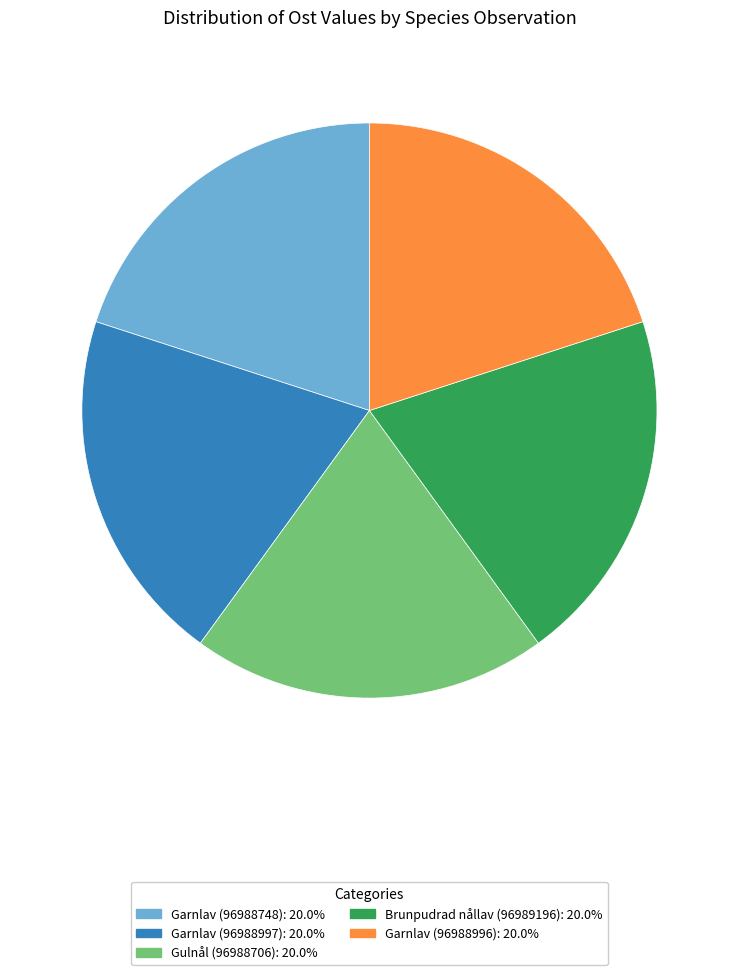

Approximately how many times larger is the value at Gulnål (96988706) compared to Garnlav (96988748)?

1.0